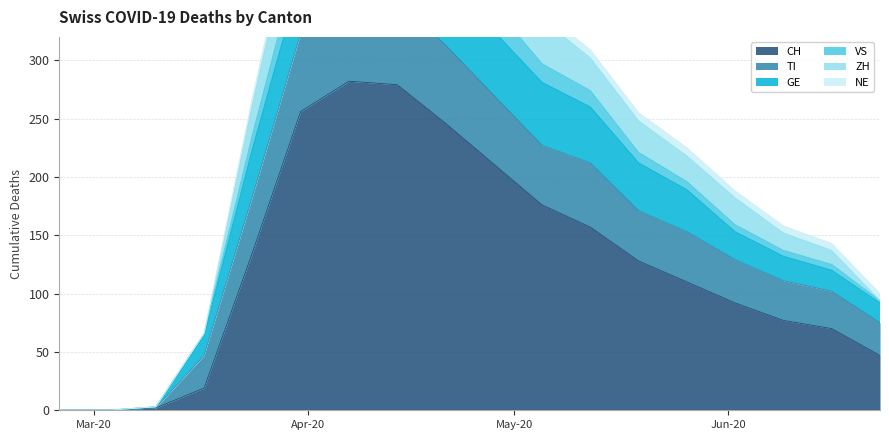

What is the total value across all series at 2020-05-12?

768